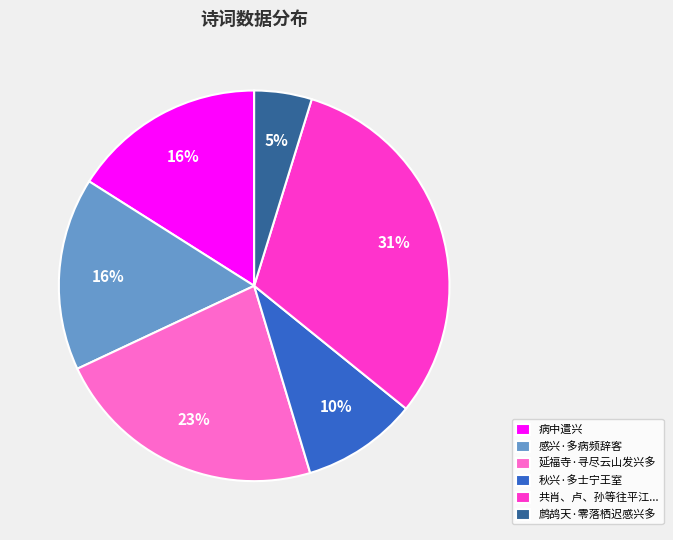

Is it true that 秋兴·多士宁王室 is 15% of the pie?

False